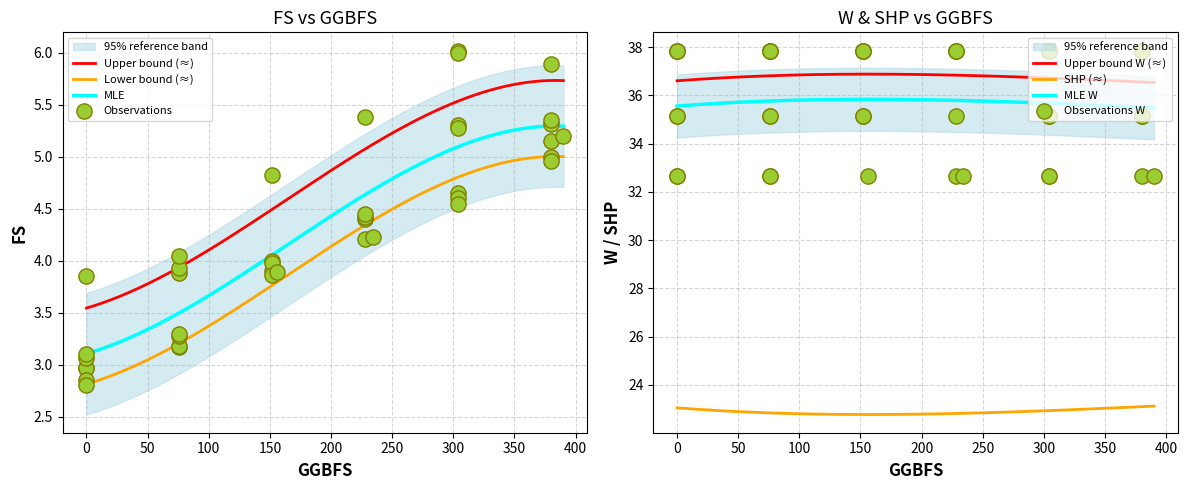

At how many categories does at least one series exceed 7?

40